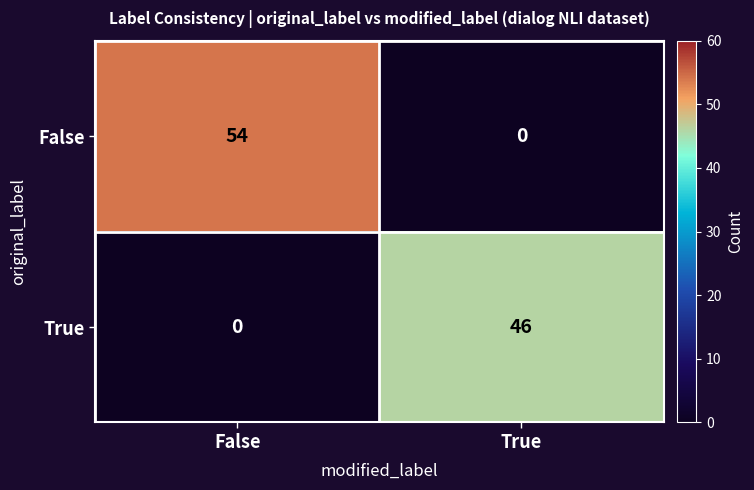

True or false: False has a value of 18 at True.

False